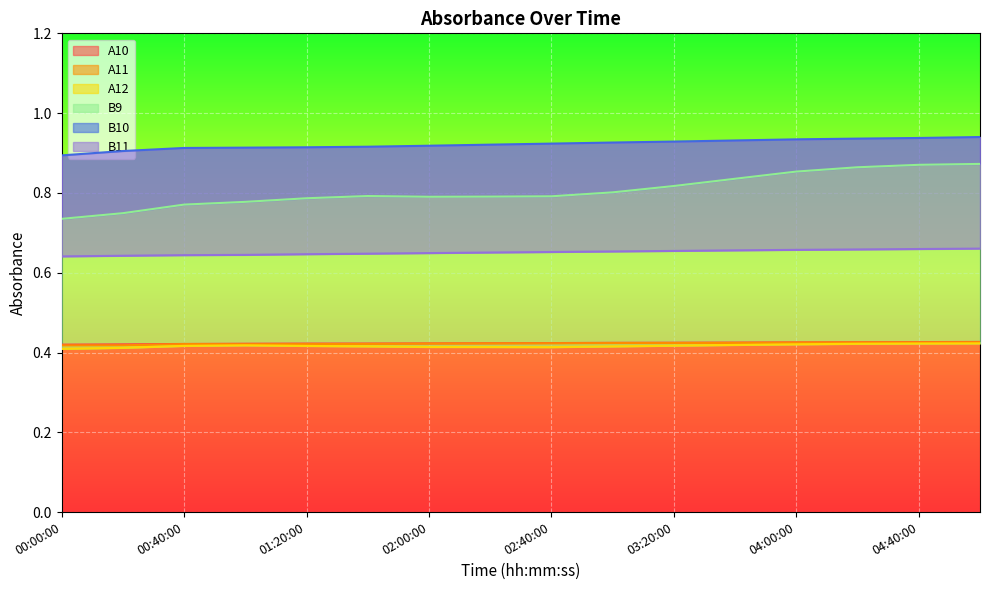

Which series has the largest range (max minus min)?

B9